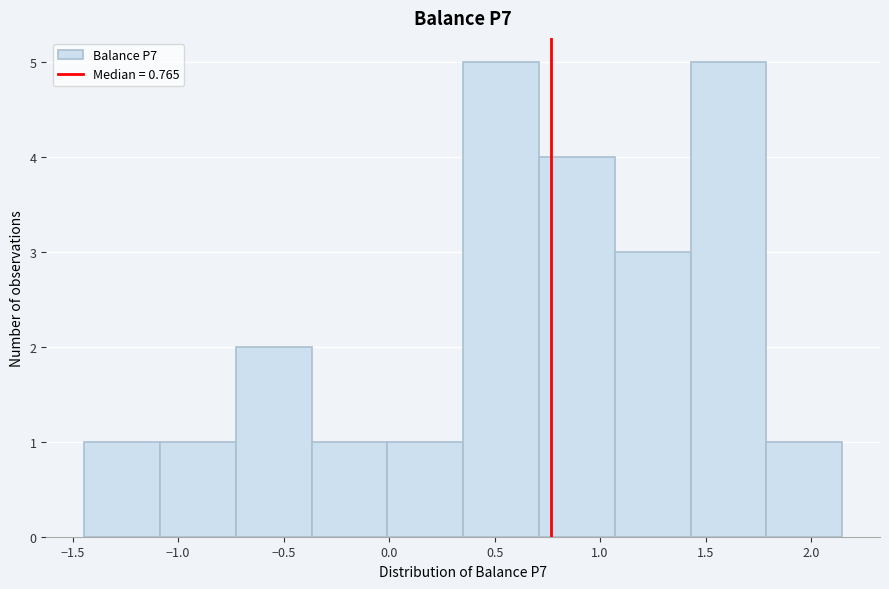

Reading left to right, transcribe this chart: for each bar, give the range it covers on the x-axis and its height. Neither the bar edges nor the heights are printed on the chart, so give them approximately, as read against the axes.

-1.45 to -1.10: 1
-1.10 to -0.75: 1
-0.75 to -0.35: 2
-0.35 to 0.00: 1
0.00 to 0.35: 1
0.35 to 0.70: 5
0.70 to 1.05: 4
1.05 to 1.45: 3
1.45 to 1.80: 5
1.80 to 2.15: 1